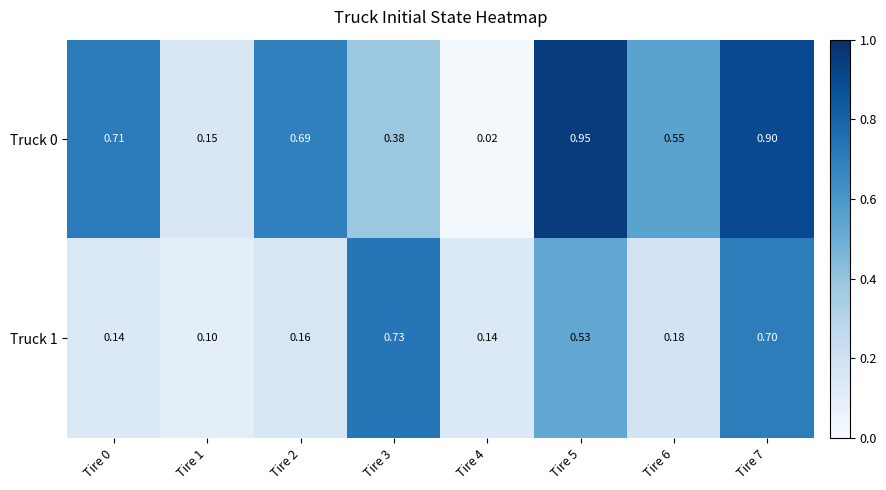

Is the value of Truck 1 at Tire 5 greater than the value of Truck 0 at Tire 1?

Yes